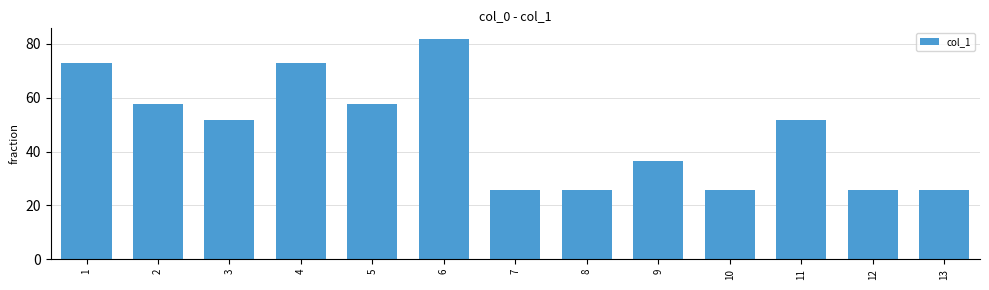

What is the ratio of the value at 13 to the value at 1?

0.4